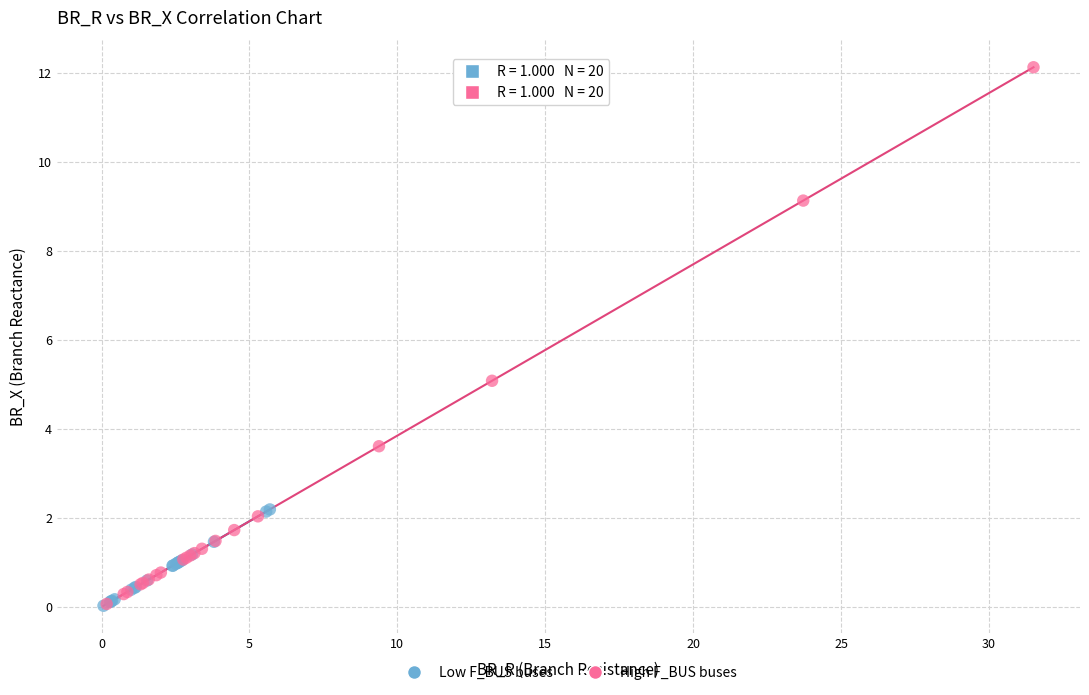

Which series contains the highest Y value?

High F_BUS buses